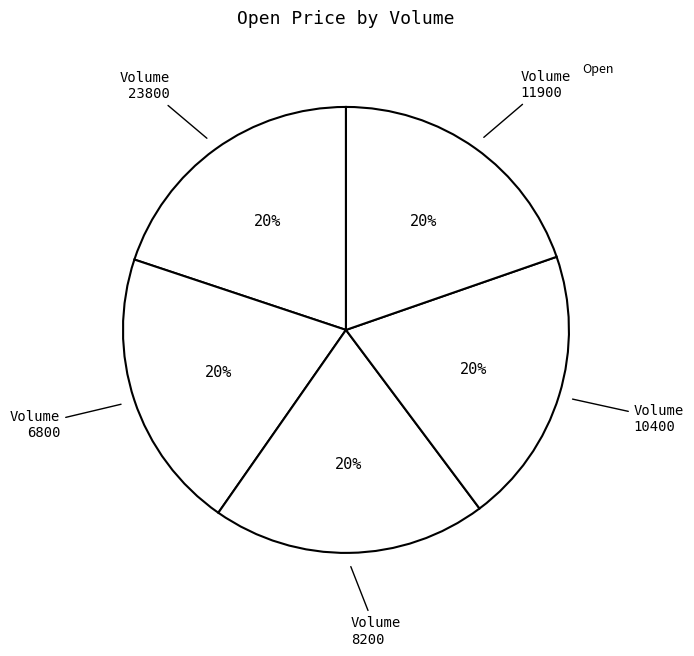

How many slices are in this pie chart?

5